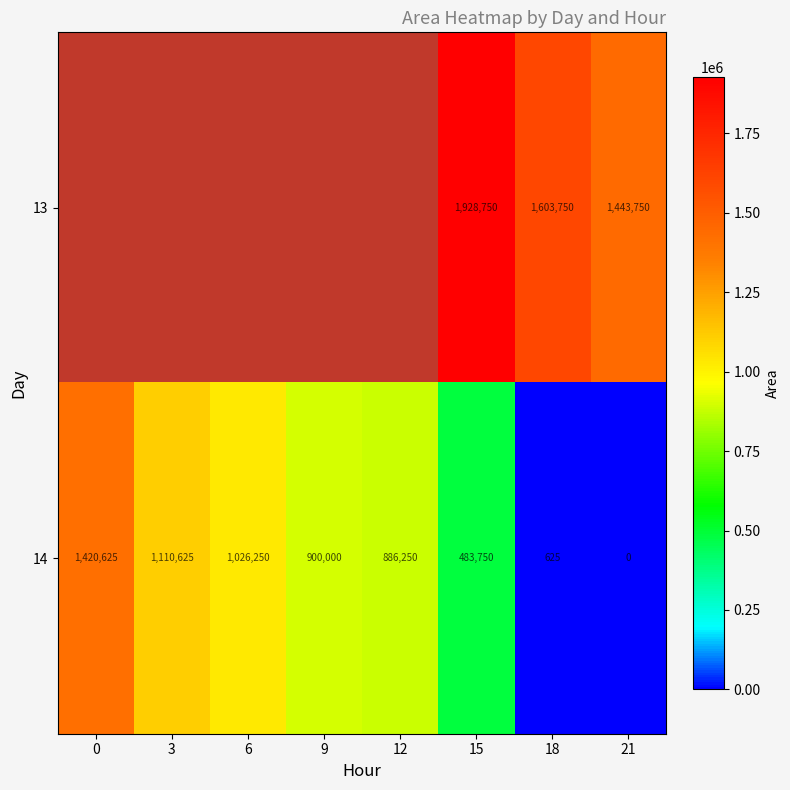

At which label is 14 closest to 710312?

12